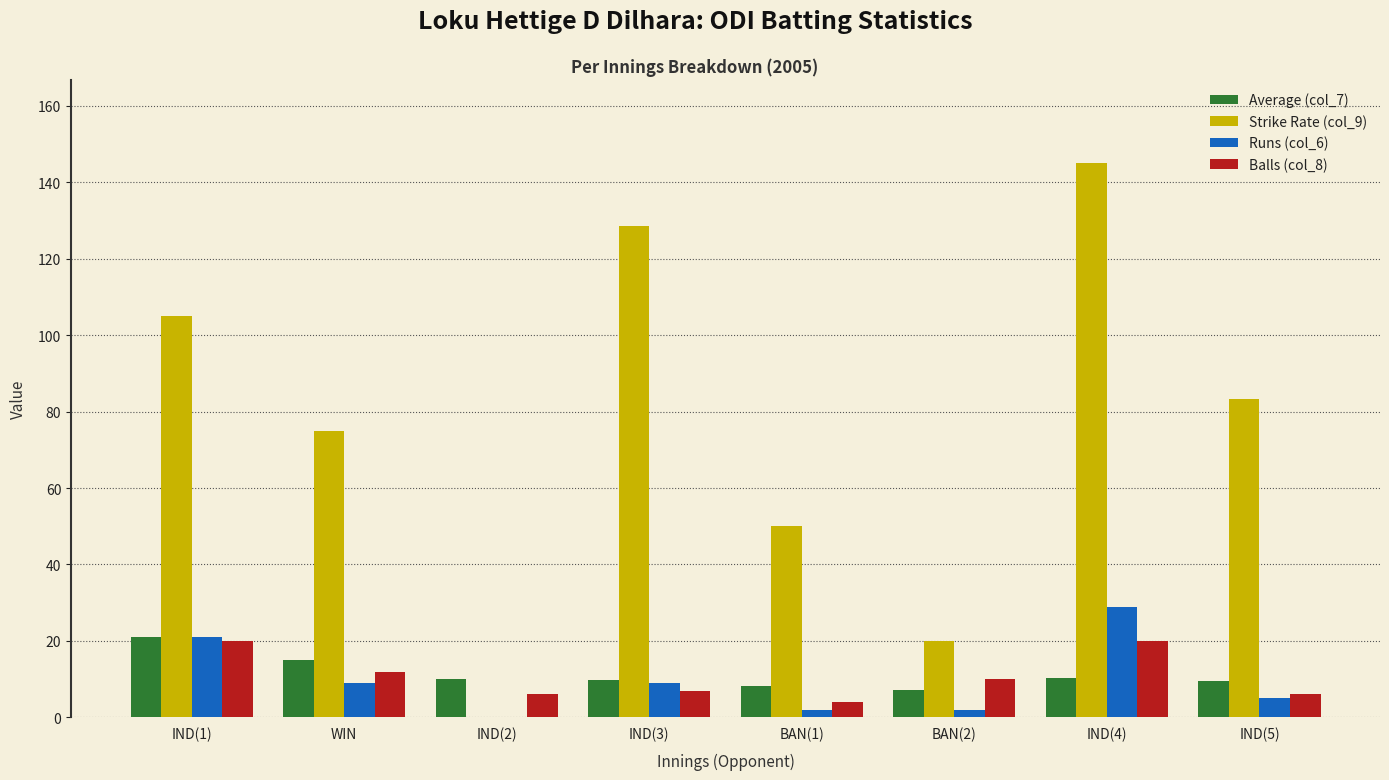

Which series has the largest range (max minus min)?

Strike Rate (col_9)